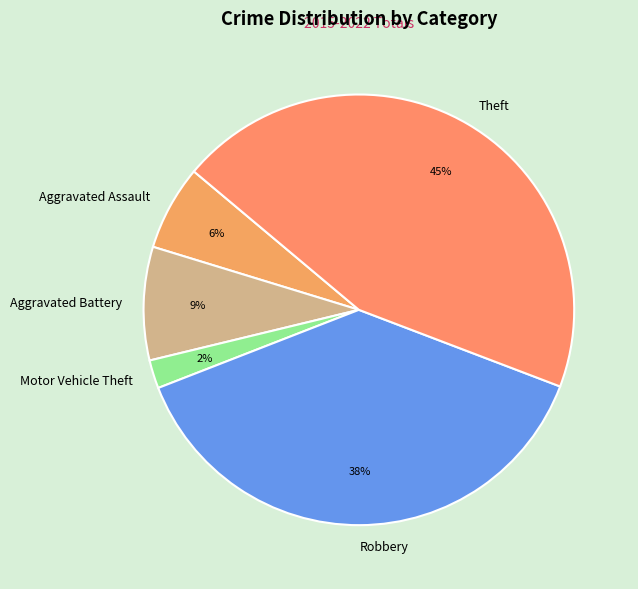

To the nearest percent, what is the difference between the largest and smallest slice percentages?

43%